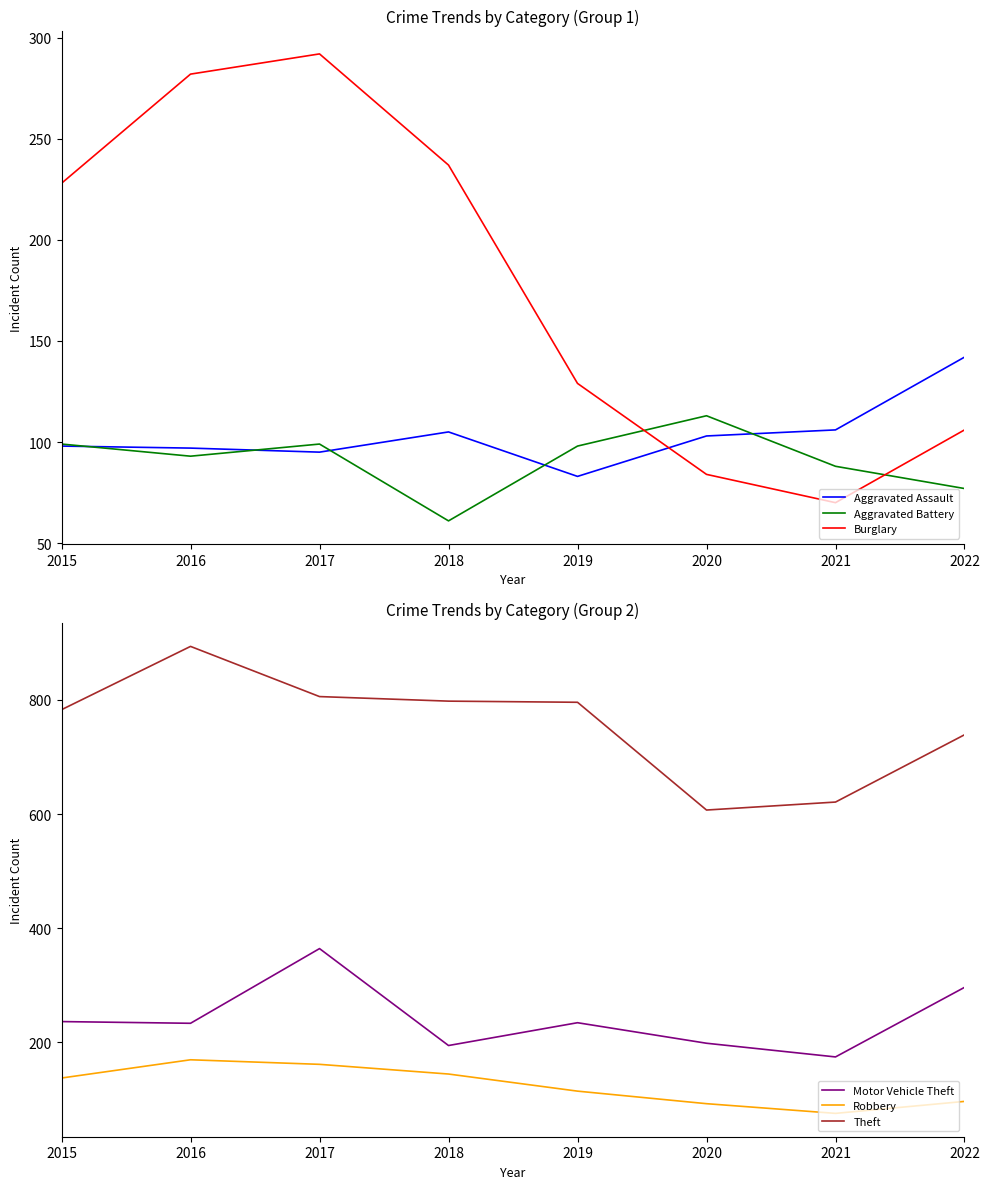

Where is Aggravated Battery nearest to the value 87?

2021